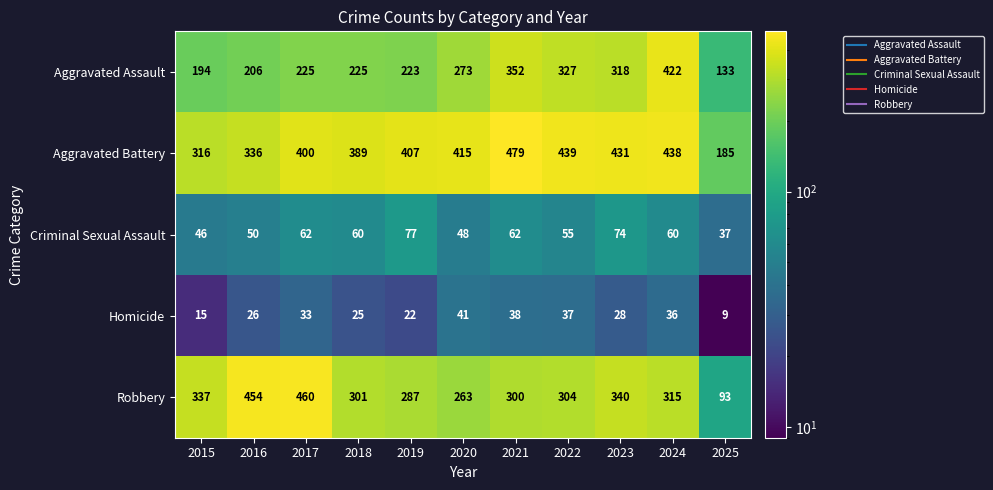

List the series in order of their peak value, lowest first.

Homicide, Criminal Sexual Assault, Aggravated Assault, Robbery, Aggravated Battery